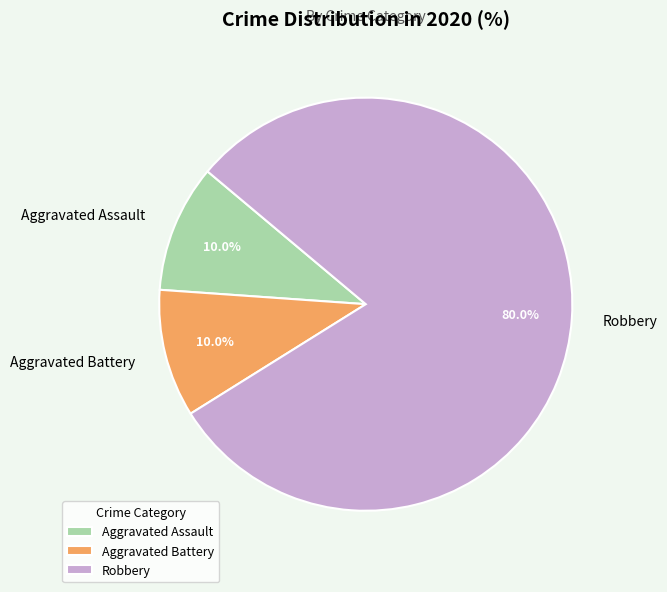

To the nearest percent, what is the difference between the largest and smallest slice percentages?

70%